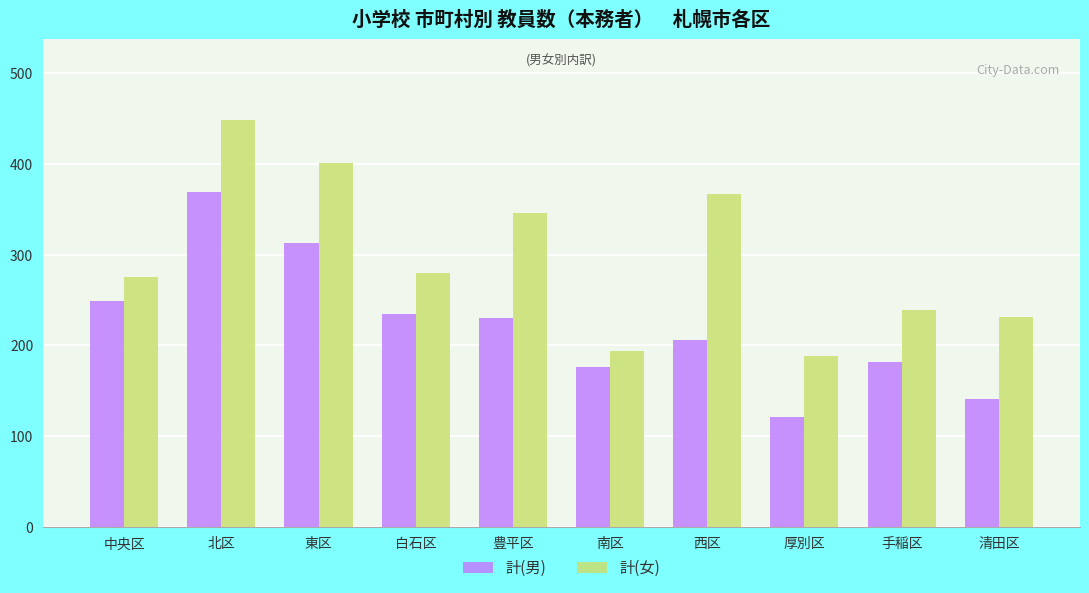

What is the lowest value of the 計(男) series?

121